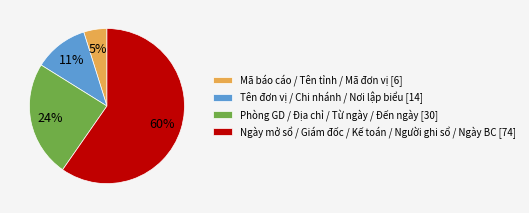

Rank the categories by value from highest to lowest.

Ngày mở sổ / Giám đốc / Kế toán / Người ghi sổ / Ngày BC [74], Phòng GD / Địa chỉ / Từ ngày / Đến ngày [30], Tên đơn vị / Chi nhánh / Nơi lập biểu [14], Mã báo cáo / Tên tỉnh / Mã đơn vị [6]